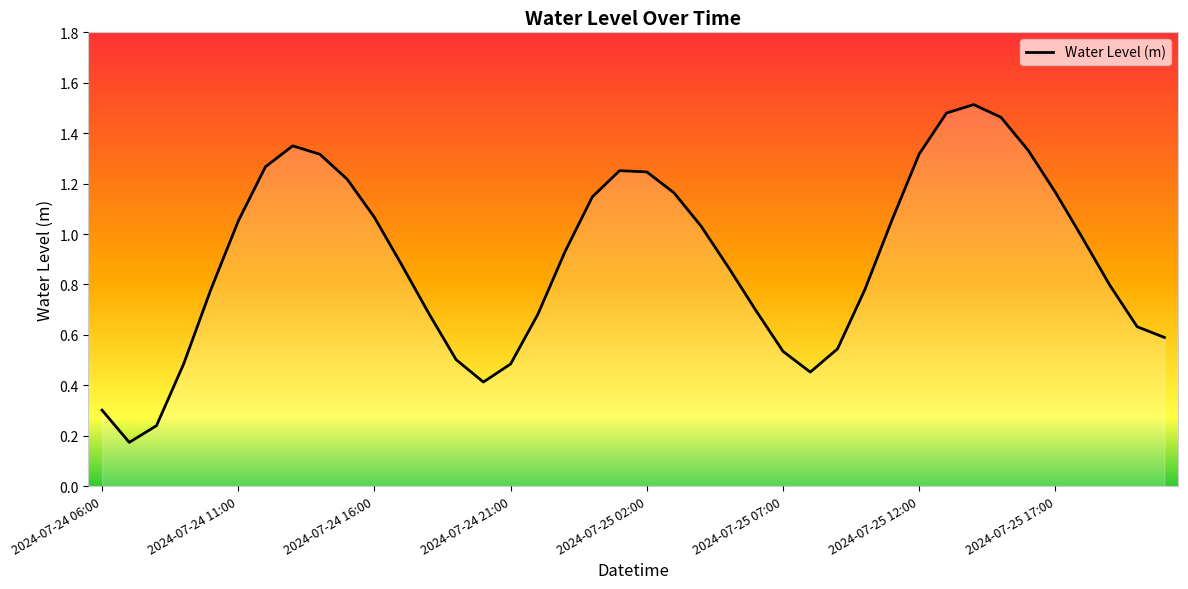

How many lines are shown in the chart?

1